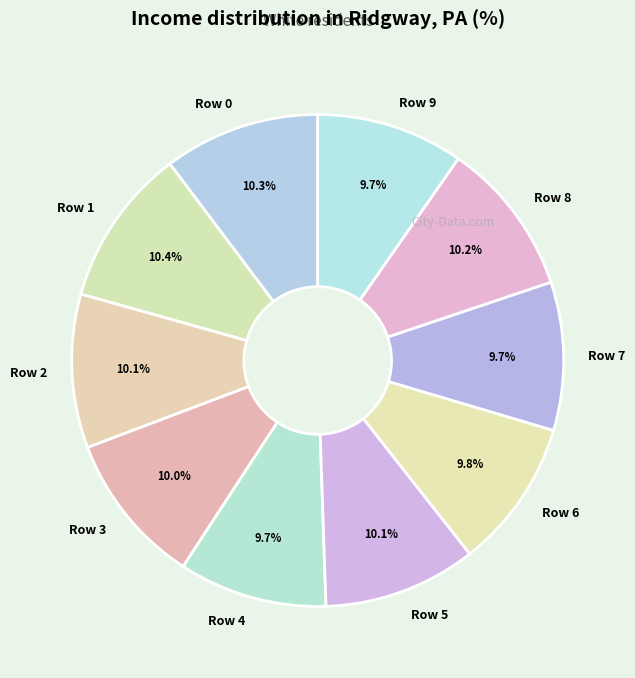

How many slices are in this pie chart?

10